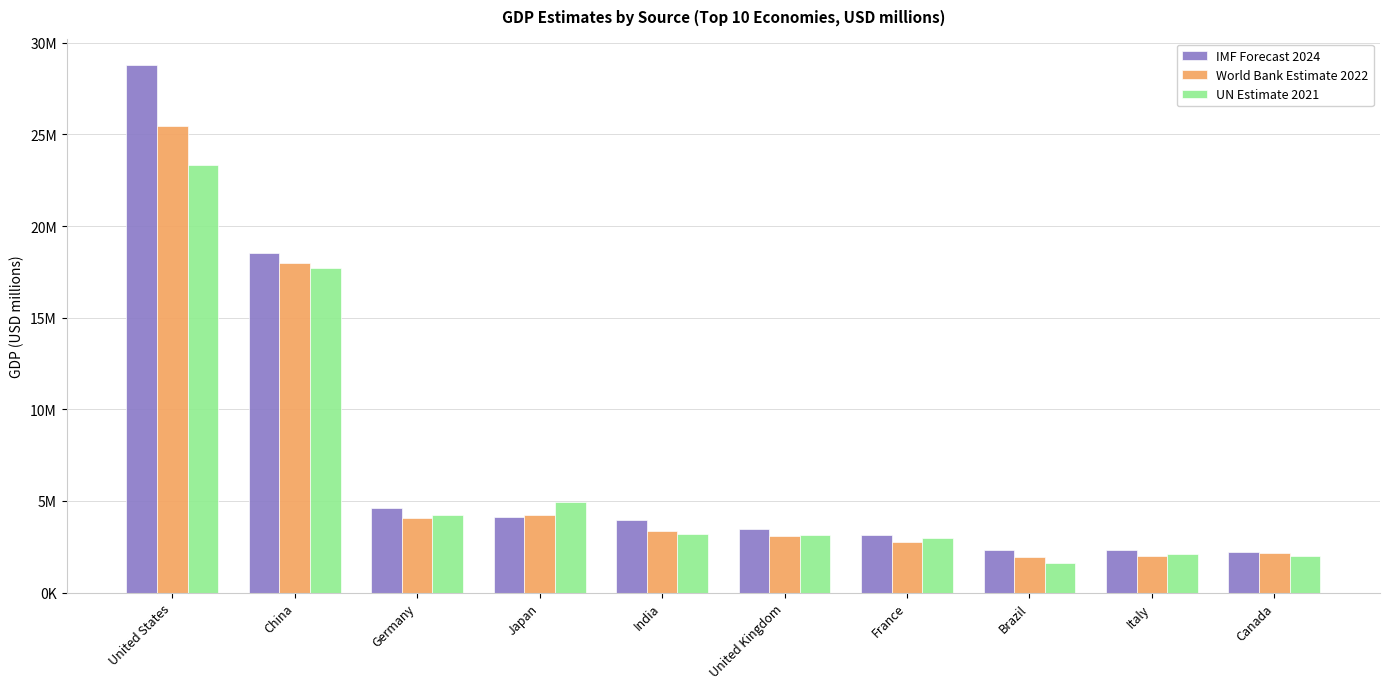

What is the label of the 3rd bar from the right?

Brazil